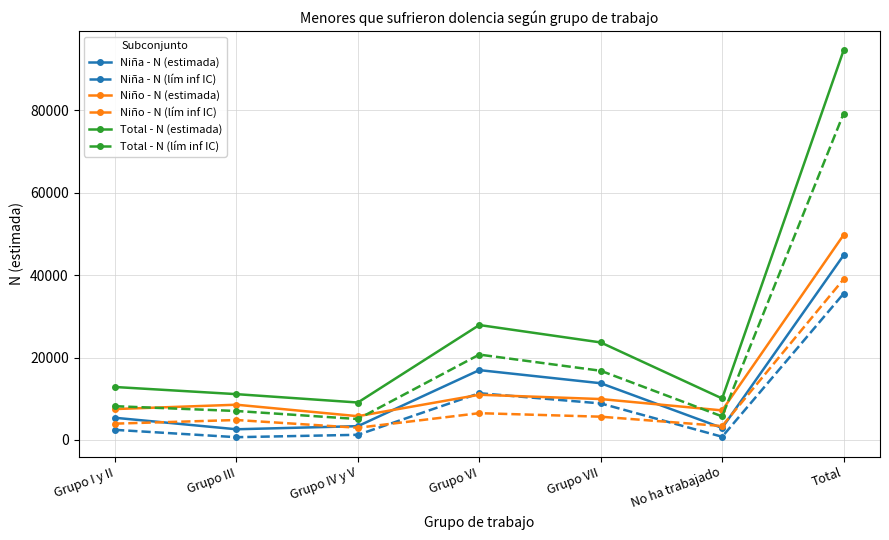

Between Grupo VII and No ha trabajado, which series saw the biggest shift?

Total - N (estimada)